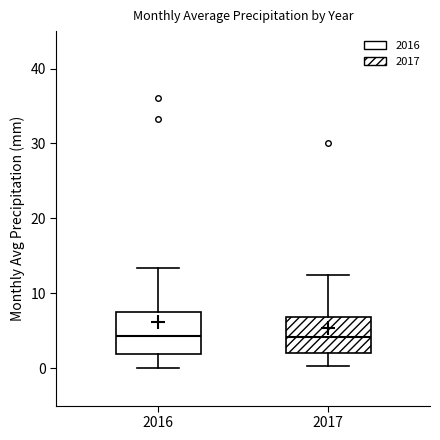

Reading left to right, read every box against the y-axis: the position of its median line, the range the box covers, and the ends of its whiskers. The values are not printed on the chart, so give them approximately, as read against the axis.

2016: median 4, box 2 to 8, whiskers 0 to 13
2017: median 4, box 2 to 7, whiskers 0 to 13